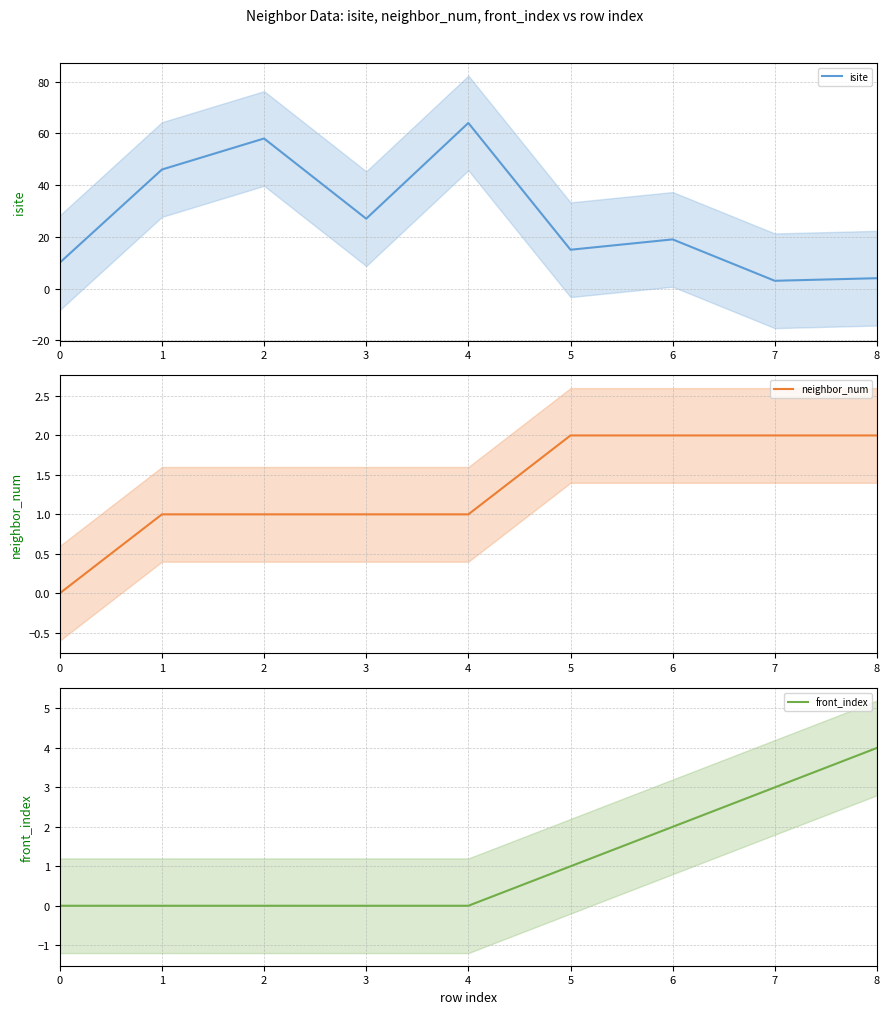

What is the value of the neighbor_num point at the 4th from the left?

1